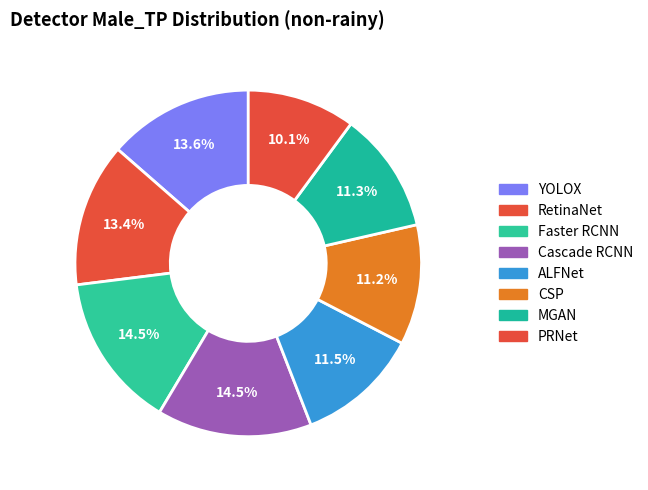

How many slices are in this pie chart?

8